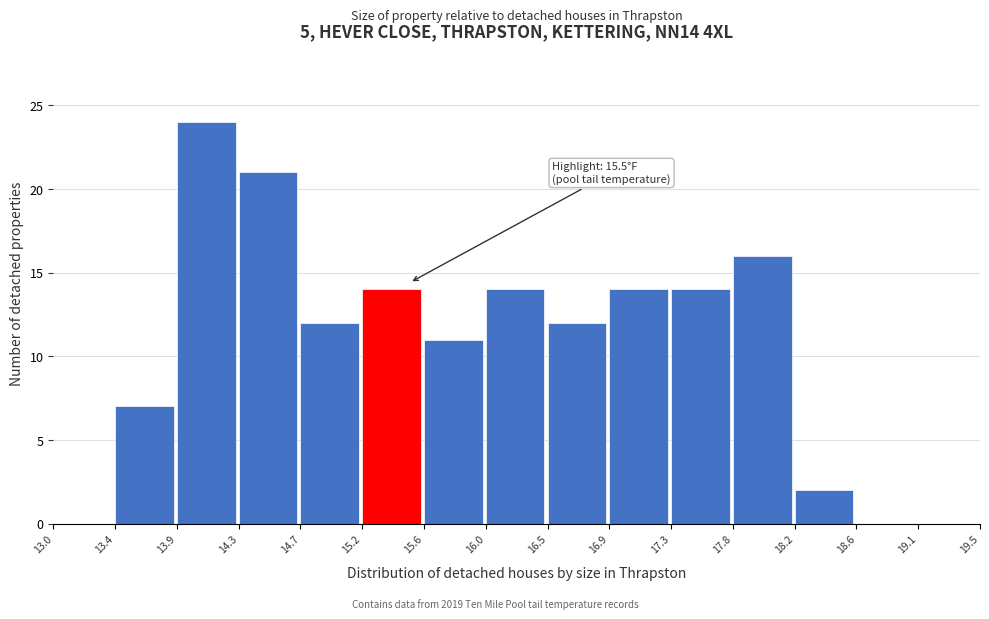

Over which range of the x-axis is the bar tallest?

13.9 to 14.3